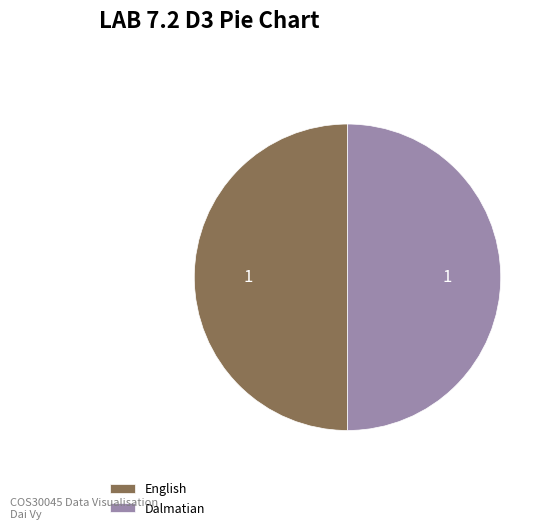

Approximately how many times larger is the value at English compared to Dalmatian?

1.0